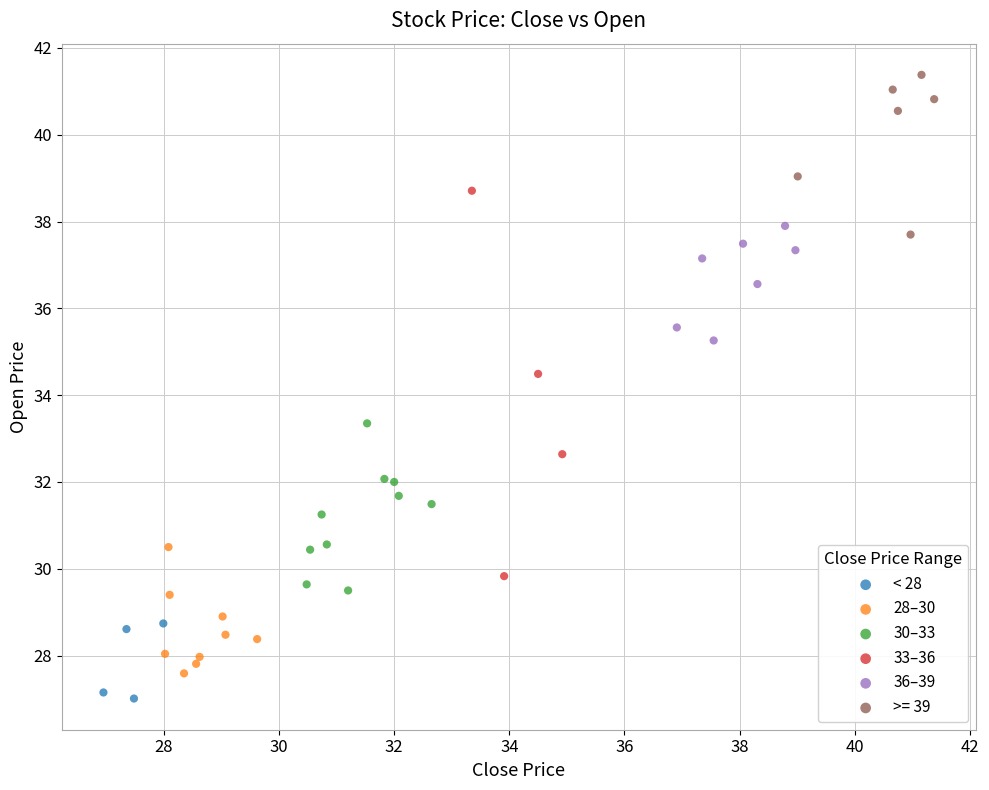

Which series reaches the maximum Y coordinate?

>= 39